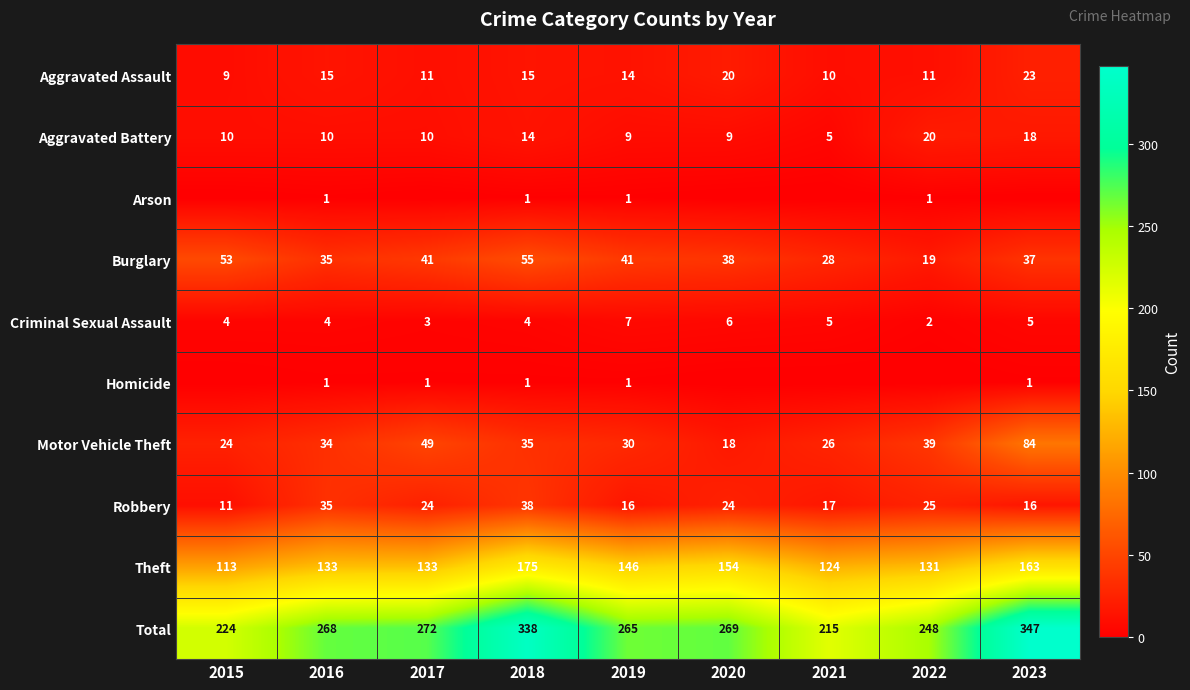

Read the Robbery value at 2016.

35